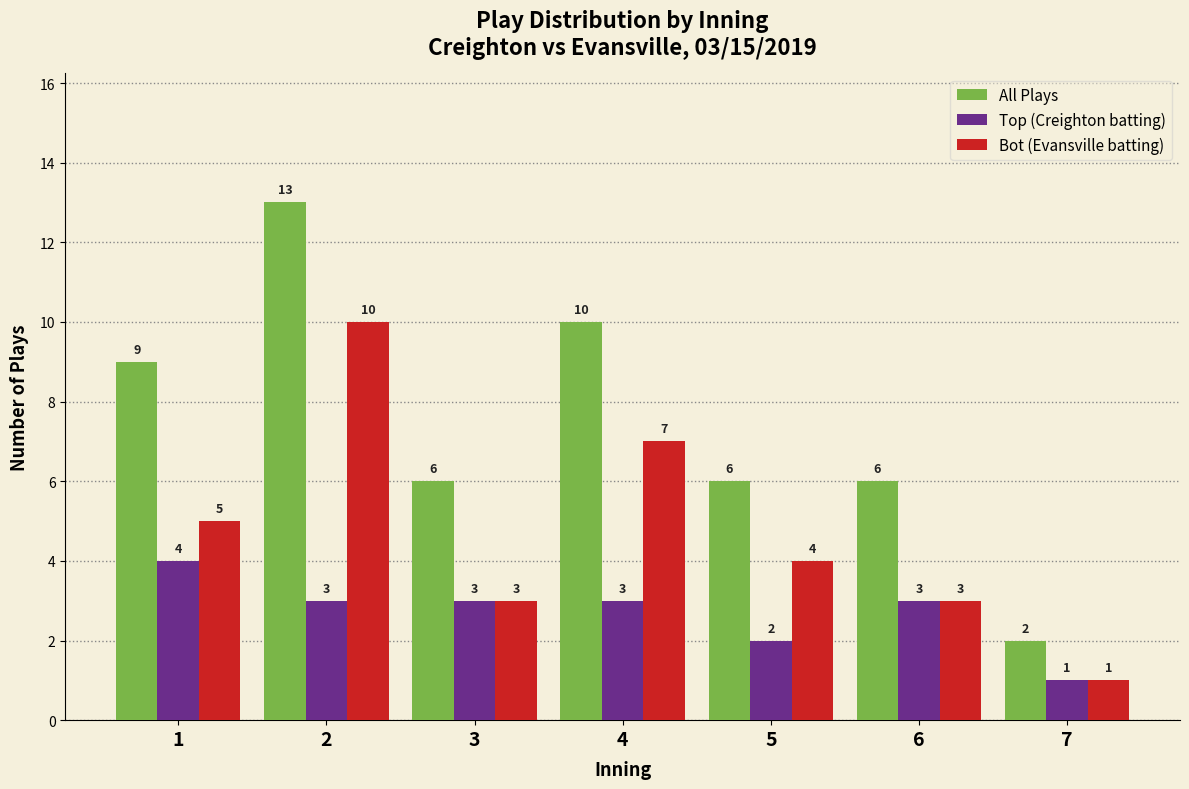

Reading right to left, list all the values displayed in this chart.

All Plays: 7=2	6=6	5=6	4=10	3=6	2=13	1=9
Top (Creighton batting): 7=1	6=3	5=2	4=3	3=3	2=3	1=4
Bot (Evansville batting): 7=1	6=3	5=4	4=7	3=3	2=10	1=5